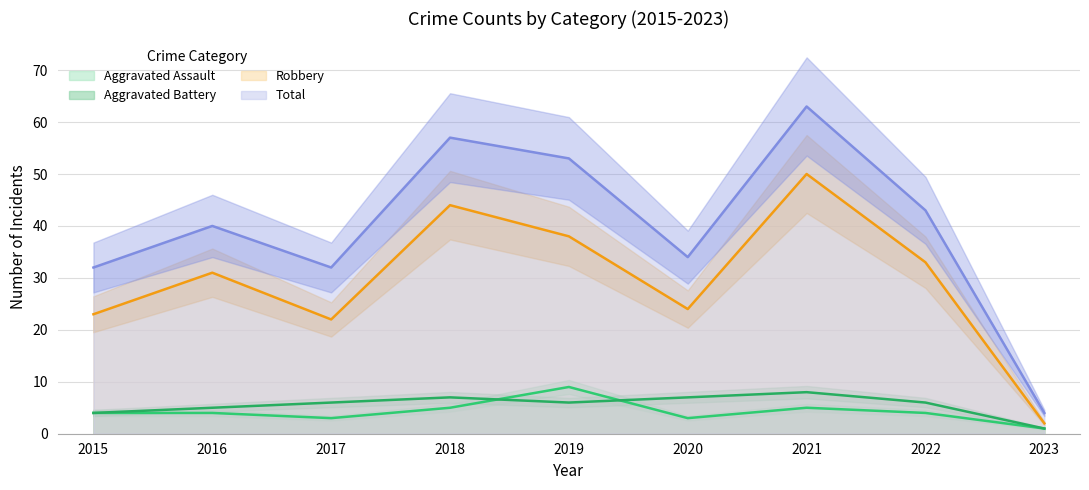

True or false: Aggravated Battery has more than 1 points higher than both neighbors.

True